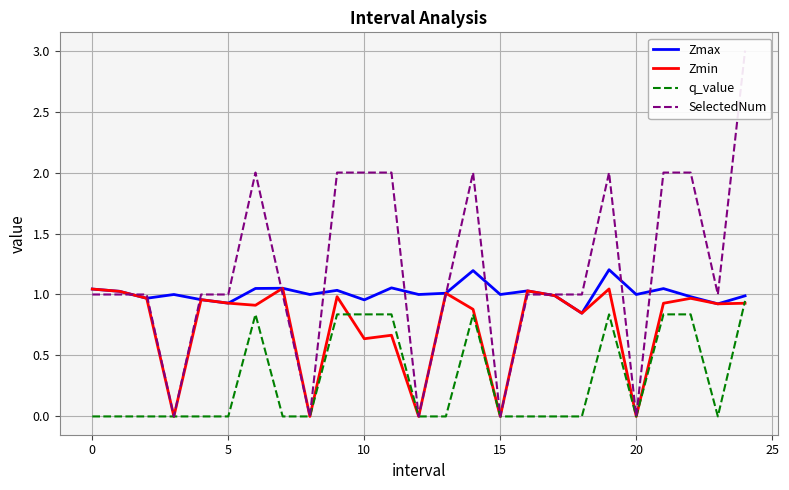

Does the chart have visible grid lines?

Yes